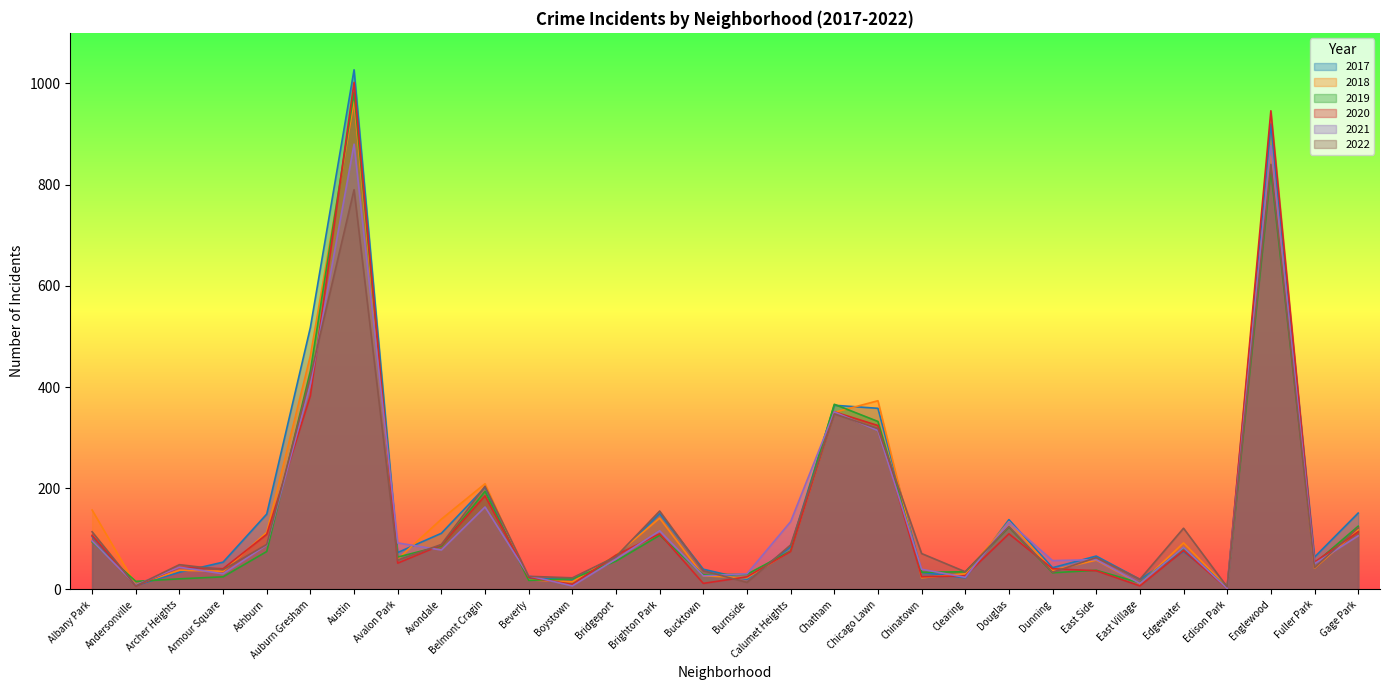

List the labels in order of 2017 value, smallest first.

Edison Park, Andersonville, Boystown, Burnside, East Village, Beverly, Clearing, Archer Heights, Chinatown, Bucktown, Dunning, Armour Square, Fuller Park, Bridgeport, East Side, Avalon Park, Edgewater, Calumet Heights, Albany Park, Avondale, Douglas, Ashburn, Brighton Park, Gage Park, Belmont Cragin, Chicago Lawn, Chatham, Auburn Gresham, Englewood, Austin